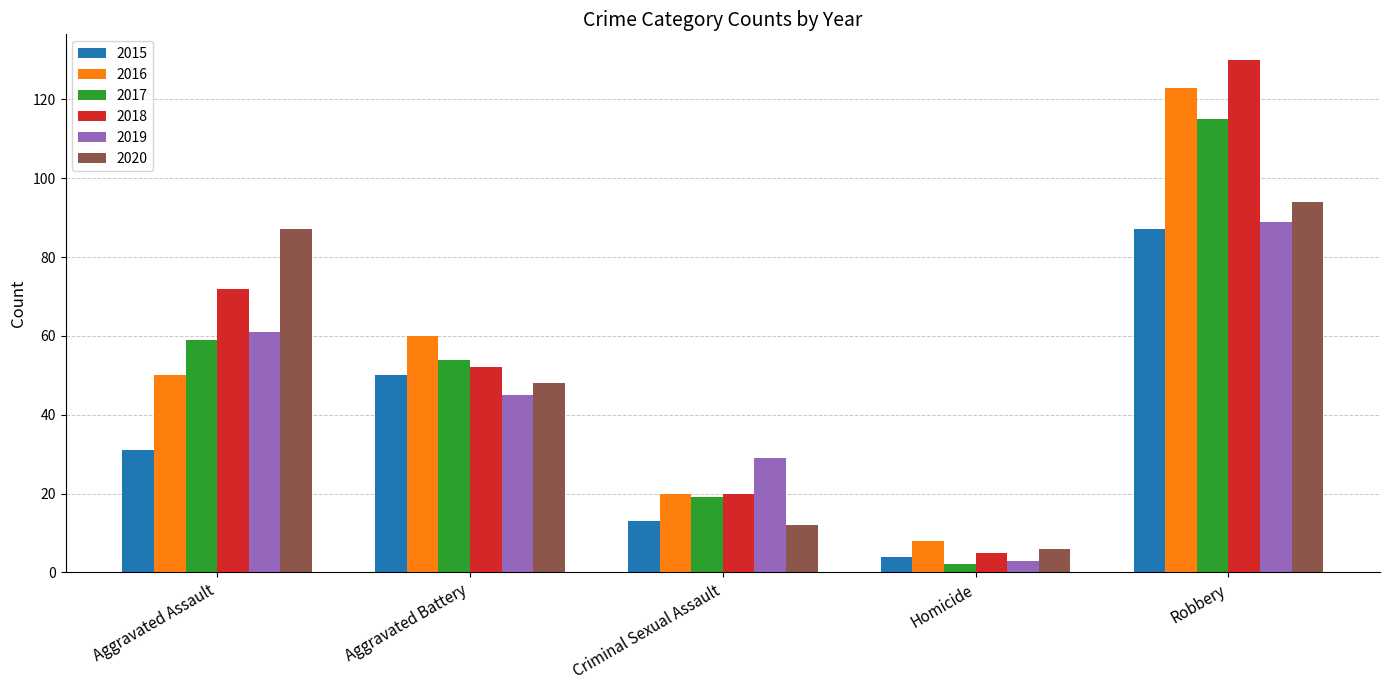

At which category does the chart reach its minimum across all series?

Homicide